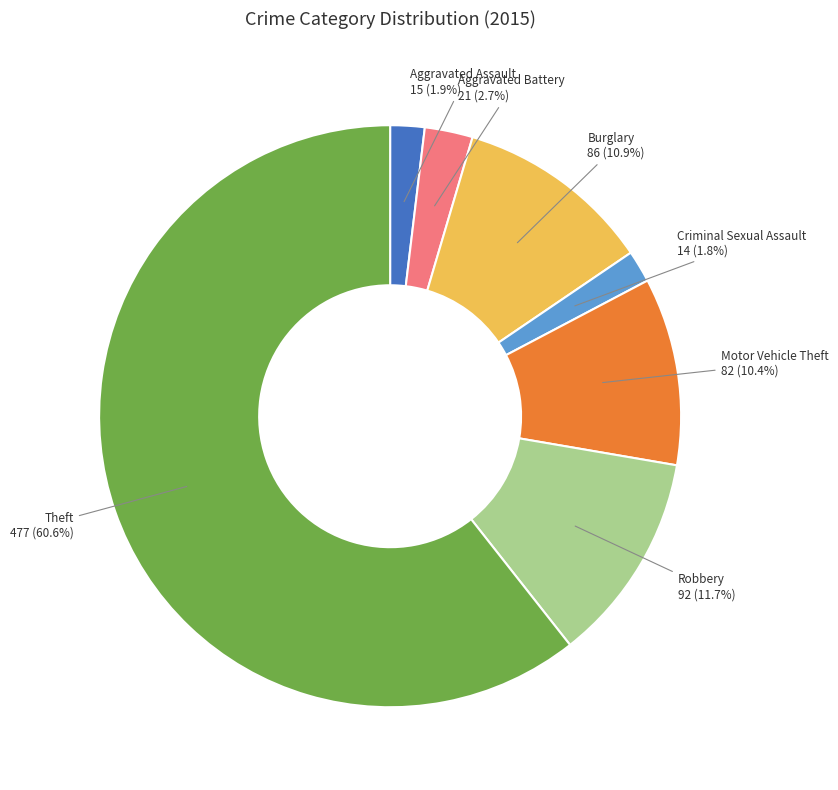

Is there any slice that represents more than half of the pie?

Yes